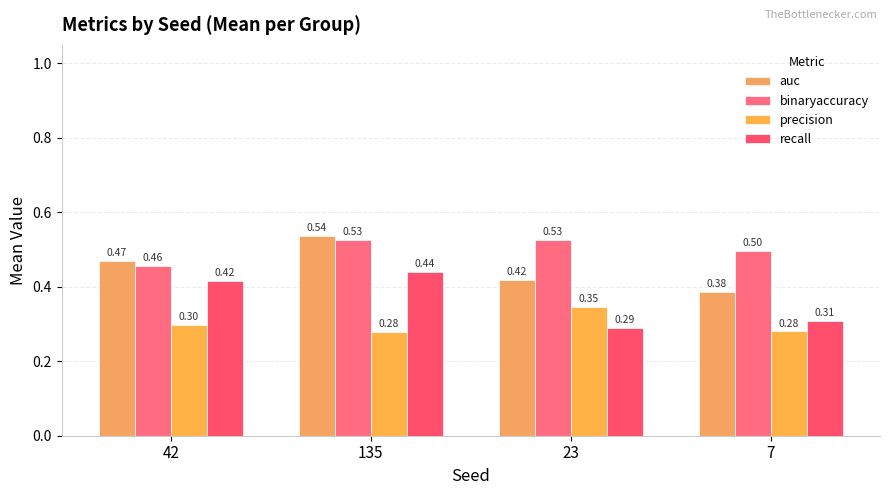

What is the highest value of the precision series?

0.3